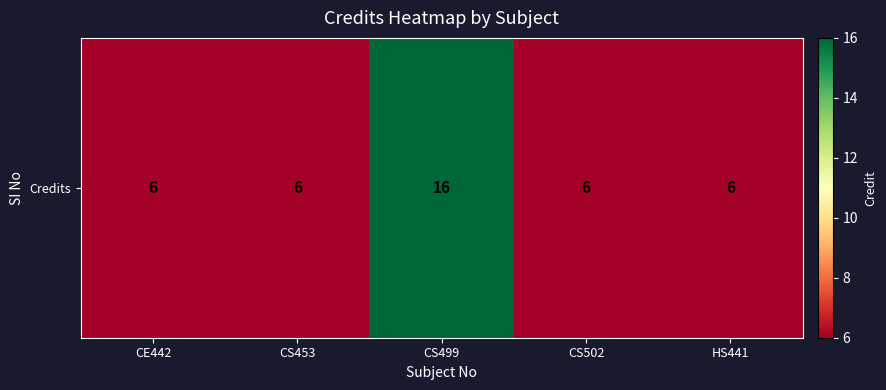

Rank the categories by value from highest to lowest.

CS499, CE442, CS453, CS502, HS441